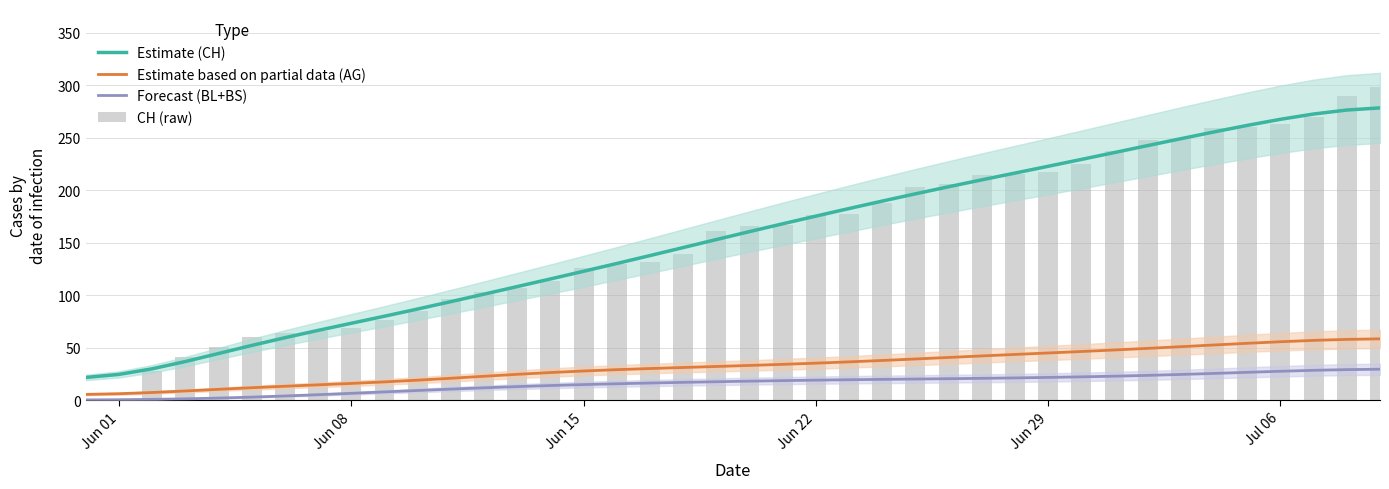

What is the value of the Forecast (BL+BS) bar at the 17th from the left?

15.7